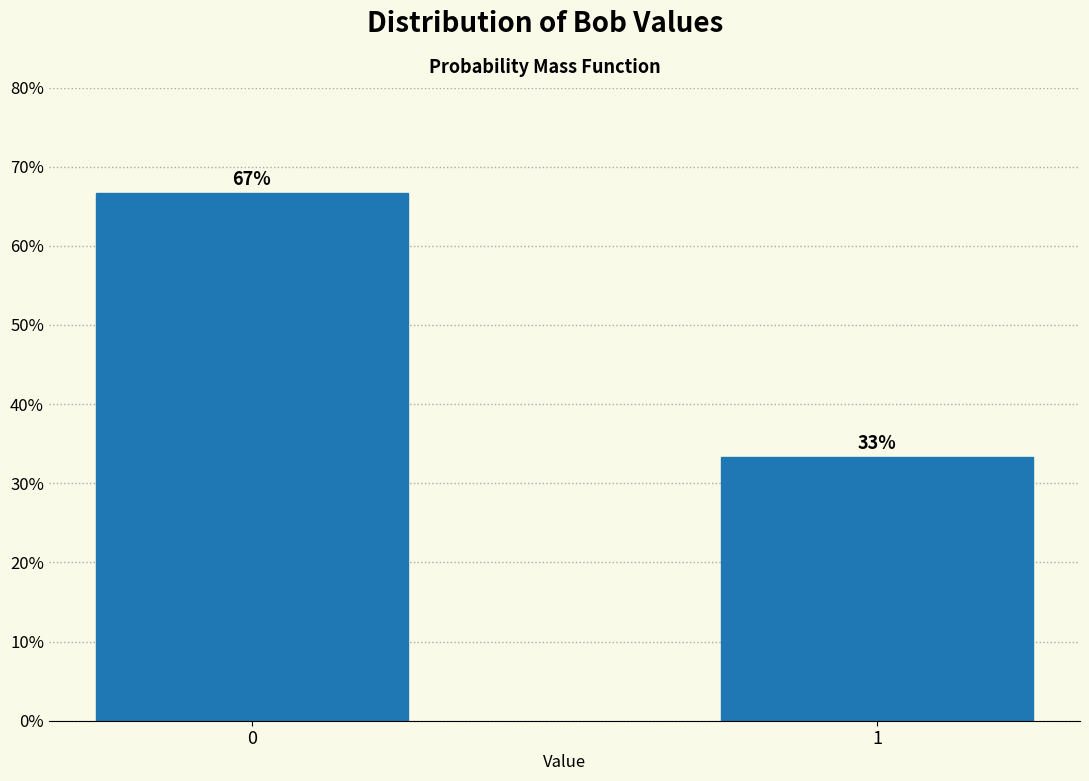

What value does the data have at 0?

66.7